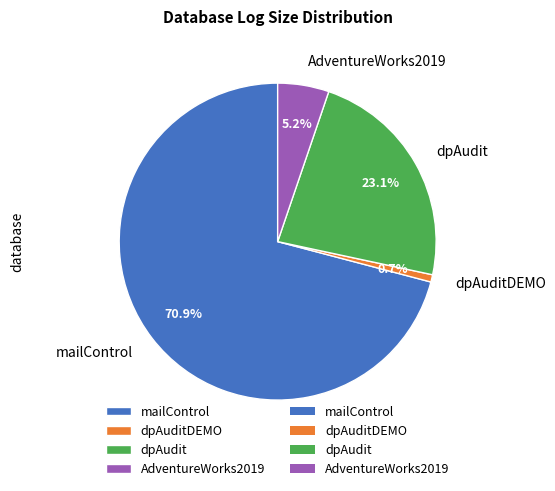

The dpAuditDEMO slice represents 1% of the pie. True or false?

True